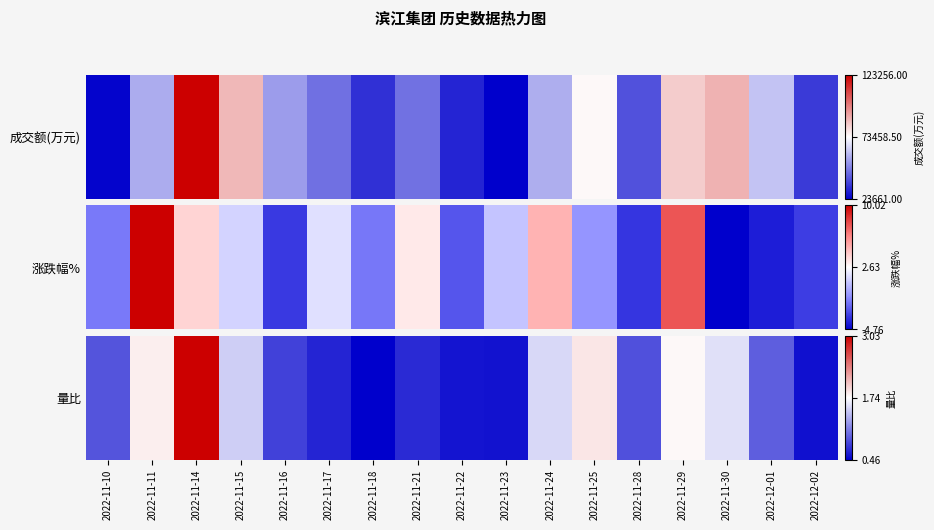

Count the number of values greater than 0.

16